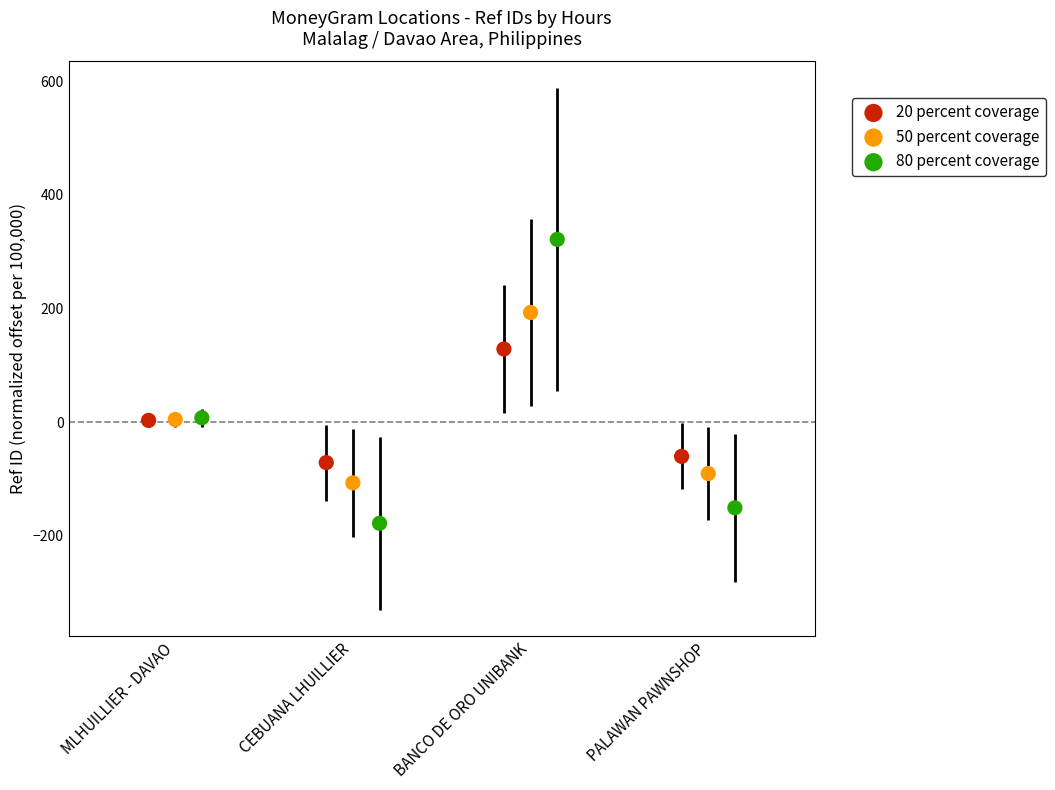

Which series reaches the minimum Y coordinate?

80 percent coverage